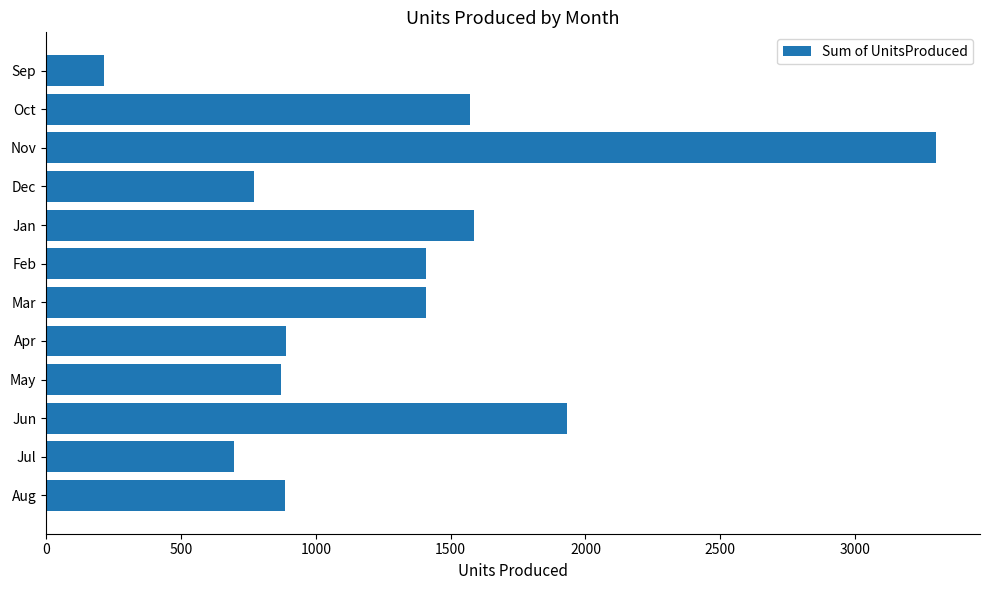

How many bars are there in total?

12